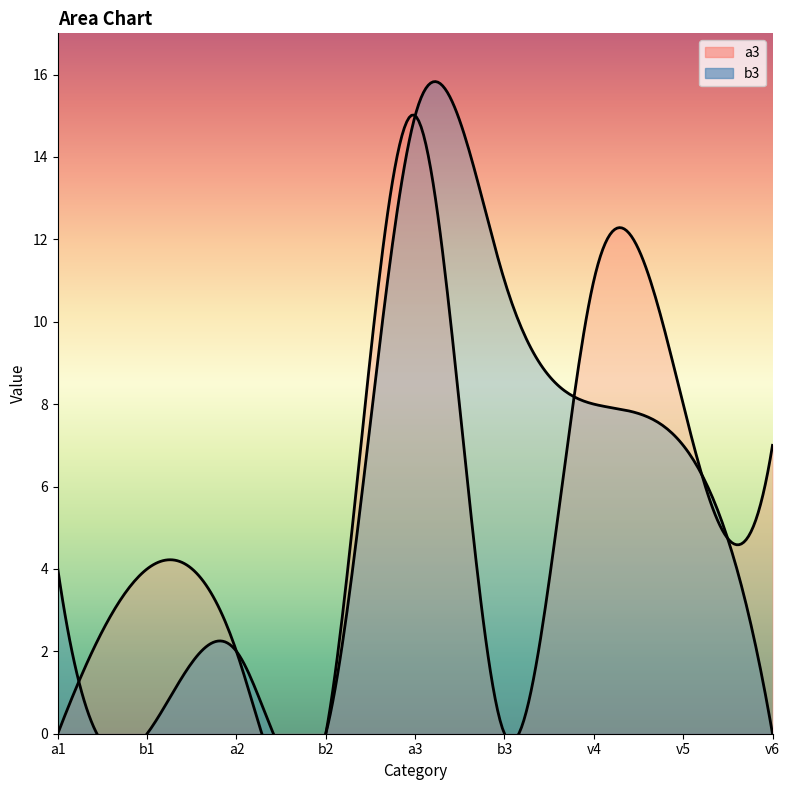

Does the chart display data point markers on the line(s)?

No